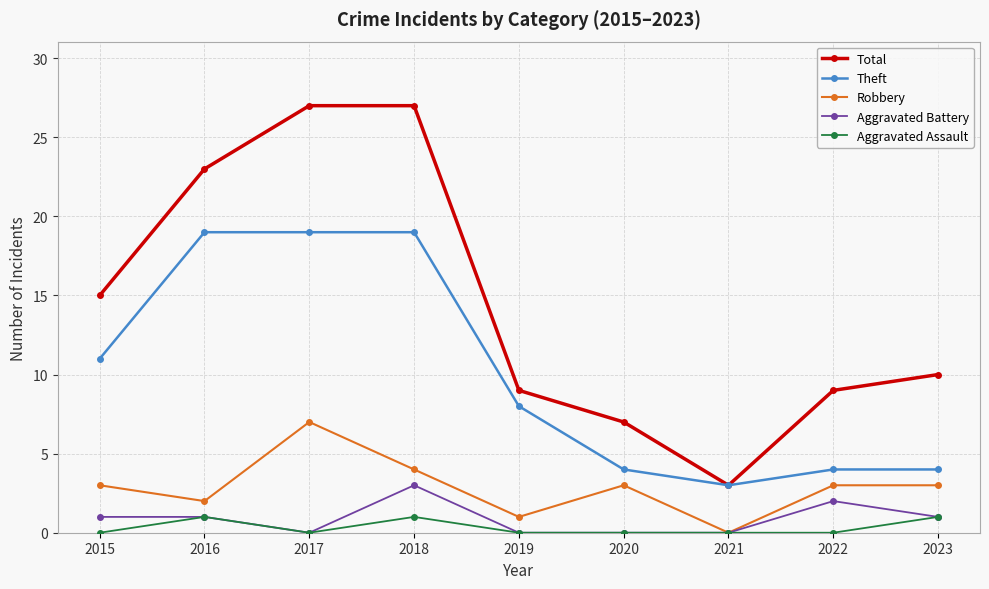

What is the minimum value for Total?

3